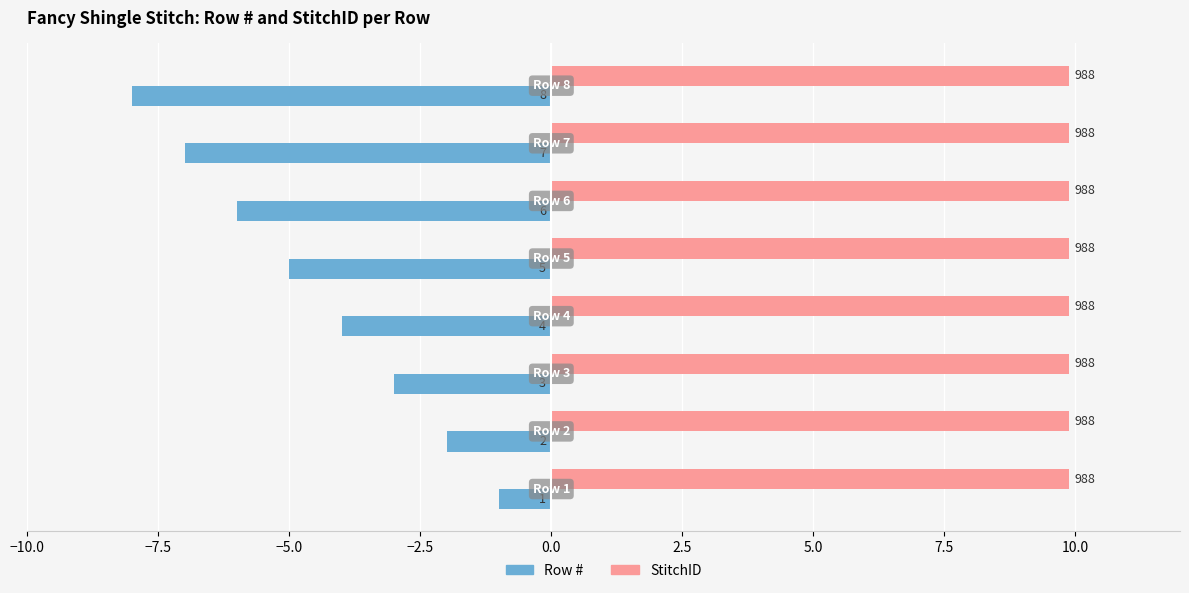

What are all the series names shown in the legend?

Row #, StitchID